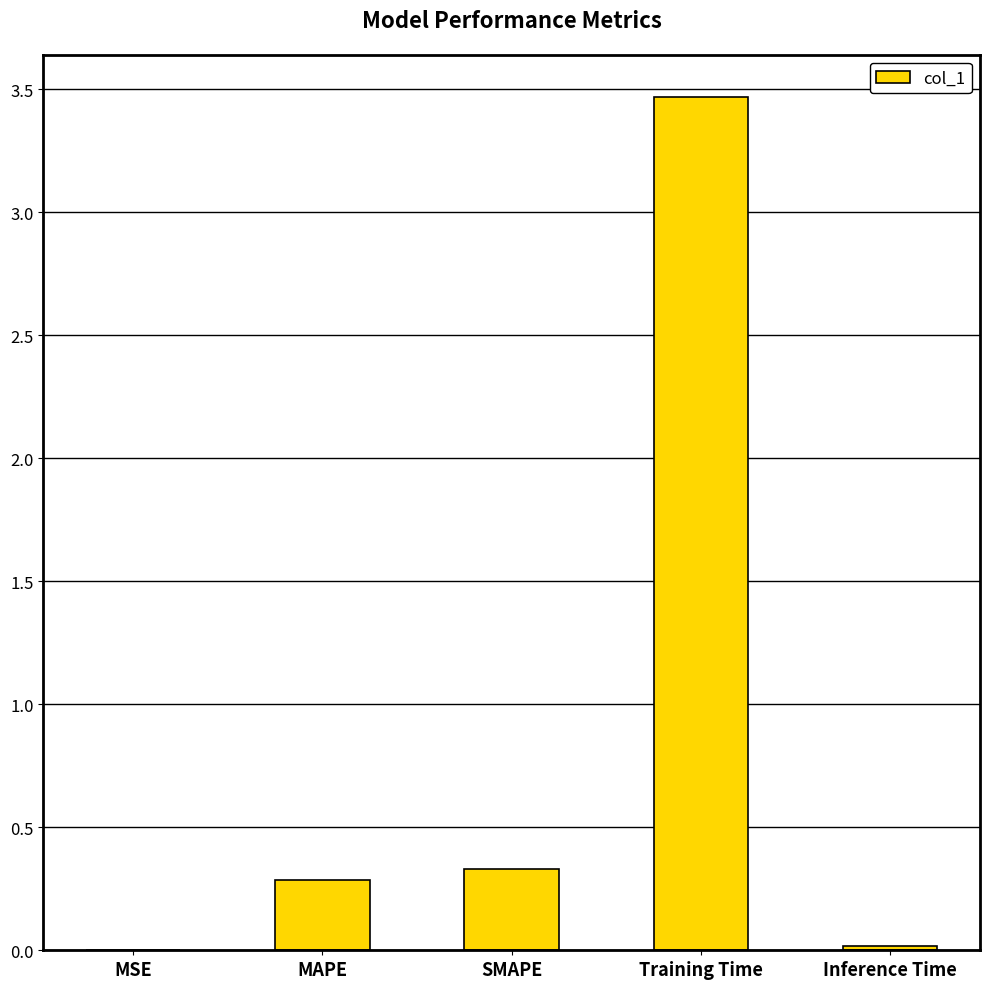

At which category does the chart reach its peak across all series?

Training Time